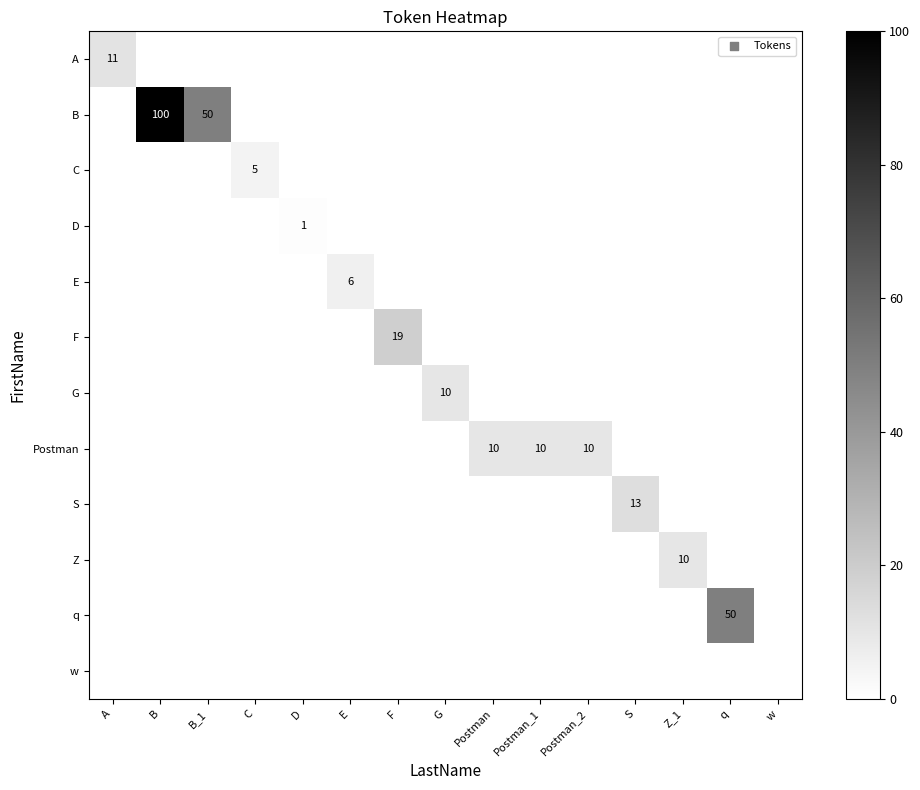

True or false: Postman has a value of 6 at Postman_1.

False